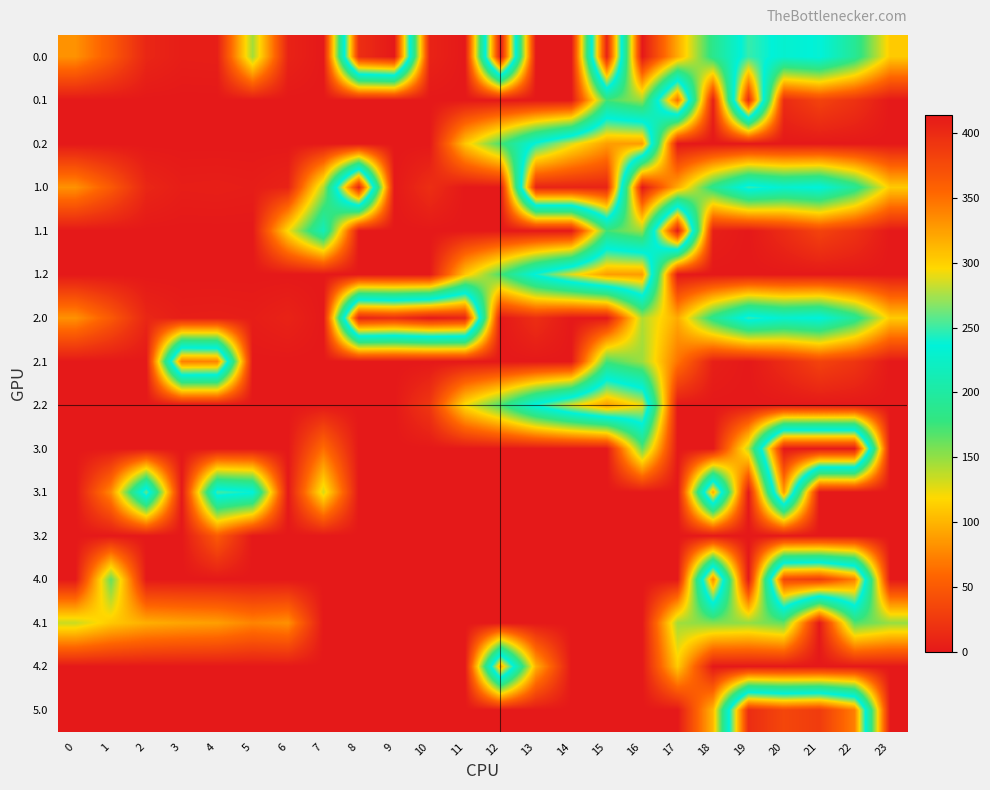

Reading right to left, what are all the values shown in this chart?

0.0: 23=111.3	22=192.3	21=238.4	20=229.9	19=249.2	18=186.7	17=94.8	16=0.0	15=405.8	14=0.0	13=0.0	12=414.0	11=0.0	10=8.2	9=414.0	8=397.5	7=0.0	6=8.0	5=145.0	4=4.9	3=4.4	2=10.3	1=49.5	0=82.0
0.1: 23=0.0	22=19.9	21=32.4	20=14.5	19=400.2	18=5.4	17=351.2	16=147.3	15=173.1	14=0.0	13=0.0	12=0.0	11=0.0	10=0.0	9=0.0	8=0.0	7=0.0	6=0.0	5=0.0	4=0.0	3=0.0	2=0.0	1=0.0	0=0.0
0.2: 23=0.0	22=0.0	21=0.0	20=0.0	19=0.0	18=0.0	17=0.0	16=326.6	15=325.8	14=287.4	13=240.4	12=171.2	11=109.0	10=0.0	9=0.0	8=0.0	7=0.0	6=0.0	5=0.0	4=0.0	3=0.0	2=0.0	1=0.0	0=0.0
1.0: 23=111.3	22=192.3	21=238.4	20=229.9	19=249.2	18=186.7	17=94.8	16=0.0	15=405.8	14=405.8	13=405.8	12=0.0	11=0.0	10=16.4	9=0.0	8=405.8	7=141.2	6=8.0	5=3.8	4=4.9	3=4.4	2=10.3	1=49.5	0=82.0
1.1: 23=0.0	22=19.9	21=32.4	20=14.5	19=0.2	18=5.4	17=414.0	16=147.3	15=173.1	14=0.0	13=0.0	12=0.0	11=0.0	10=0.0	9=0.0	8=0.0	7=217.1	6=120.1	5=0.0	4=0.0	3=0.0	2=0.0	1=0.0	0=0.0
1.2: 23=0.0	22=0.0	21=0.0	20=0.0	19=0.0	18=0.0	17=0.0	16=326.6	15=325.8	14=287.4	13=240.4	12=171.2	11=109.0	10=0.0	9=0.0	8=0.0	7=0.0	6=0.0	5=0.0	4=0.0	3=0.0	2=0.0	1=0.0	0=0.0
2.0: 23=111.3	22=192.3	21=238.4	20=229.9	19=249.2	18=186.7	17=94.8	16=141.2	15=0.0	14=0.0	13=16.4	12=0.0	11=405.8	10=414.0	9=397.5	8=405.8	7=0.0	6=8.0	5=3.8	4=4.9	3=4.4	2=10.3	1=49.5	0=82.0
2.1: 23=0.0	22=22.2	21=32.4	20=14.5	19=0.2	18=5.4	17=66.6	16=147.3	15=173.1	14=0.0	13=0.0	12=0.0	11=0.0	10=0.0	9=0.0	8=0.0	7=0.0	6=0.0	5=0.0	4=339.6	3=342.7	2=0.0	1=0.0	0=0.0
2.2: 23=0.0	22=0.0	21=0.0	20=0.0	19=0.0	18=0.0	17=0.0	16=291.4	15=325.8	14=287.4	13=240.4	12=171.2	11=120.6	10=23.5	9=0.0	8=0.0	7=0.0	6=0.0	5=0.0	4=0.0	3=0.0	2=0.0	1=0.0	0=0.0
3.0: 23=0.0	22=414.0	21=414.0	20=414.0	19=137.7	18=0.0	17=0.0	16=163.9	15=0.0	14=0.0	13=0.0	12=0.0	11=0.0	10=0.0	9=0.0	8=0.0	7=63.1	6=0.0	5=0.0	4=0.0	3=0.0	2=0.0	1=0.0	0=0.0
3.1: 23=0.0	22=0.0	21=0.0	20=327.5	19=0.0	18=318.4	17=0.0	16=0.0	15=0.0	14=0.0	13=0.0	12=0.0	11=0.0	10=0.0	9=0.0	8=0.0	7=130.1	6=0.0	5=238.7	4=252.6	3=0.0	2=260.9	1=78.3	0=0.0
3.2: 23=0.0	22=0.0	21=0.0	20=0.0	19=0.0	18=0.0	17=0.0	16=0.0	15=0.0	14=0.0	13=0.0	12=0.0	11=0.0	10=0.0	9=0.0	8=0.0	7=0.0	6=0.0	5=0.0	4=50.7	3=0.0	2=0.0	1=0.0	0=0.0
4.0: 23=0.0	22=341.3	21=387.4	20=378.9	19=0.0	18=335.7	17=0.0	16=0.0	15=0.0	14=0.0	13=0.0	12=0.0	11=0.0	10=0.0	9=0.0	8=0.0	7=0.0	6=0.0	5=0.0	4=0.0	3=0.0	2=0.0	1=163.5	0=0.0
4.1: 23=148.4	22=168.9	21=0.0	20=163.5	19=149.2	18=154.4	17=145.5	16=0.0	15=0.0	14=0.0	13=0.0	12=0.0	11=0.0	10=0.0	9=0.0	8=0.0	7=0.0	6=81.2	5=74.7	4=88.6	3=91.7	2=96.9	1=110.1	0=133.6
4.2: 23=0.0	22=0.0	21=0.0	20=0.0	19=0.0	18=0.0	17=111.4	16=0.0	15=0.0	14=0.0	13=97.0	12=320.2	11=0.0	10=0.0	9=0.0	8=0.0	7=0.0	6=0.0	5=0.0	4=0.0	3=0.0	2=0.0	1=0.0	0=0.0
5.0: 23=0.0	22=341.3	21=387.4	20=378.9	19=398.2	18=100.9	17=0.0	16=0.0	15=0.0	14=0.0	13=0.0	12=0.0	11=0.0	10=0.0	9=0.0	8=0.0	7=0.0	6=0.0	5=0.0	4=0.0	3=0.0	2=0.0	1=0.0	0=0.0